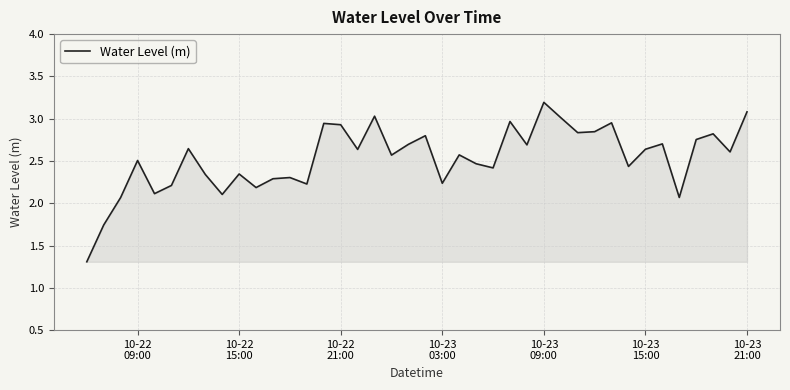

What is the minimum value shown in the chart?

1.3